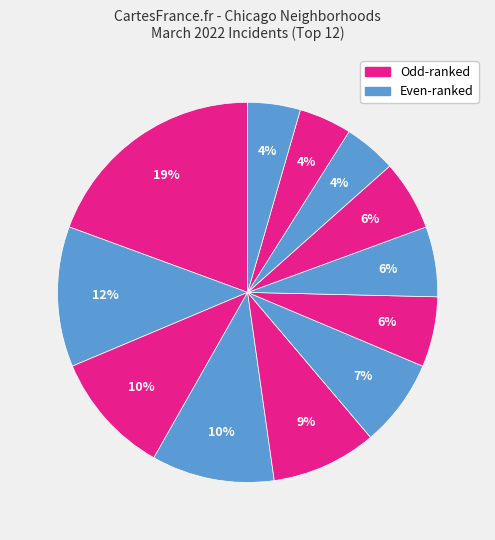

To the nearest percent, what is the average slice percentage?

8%